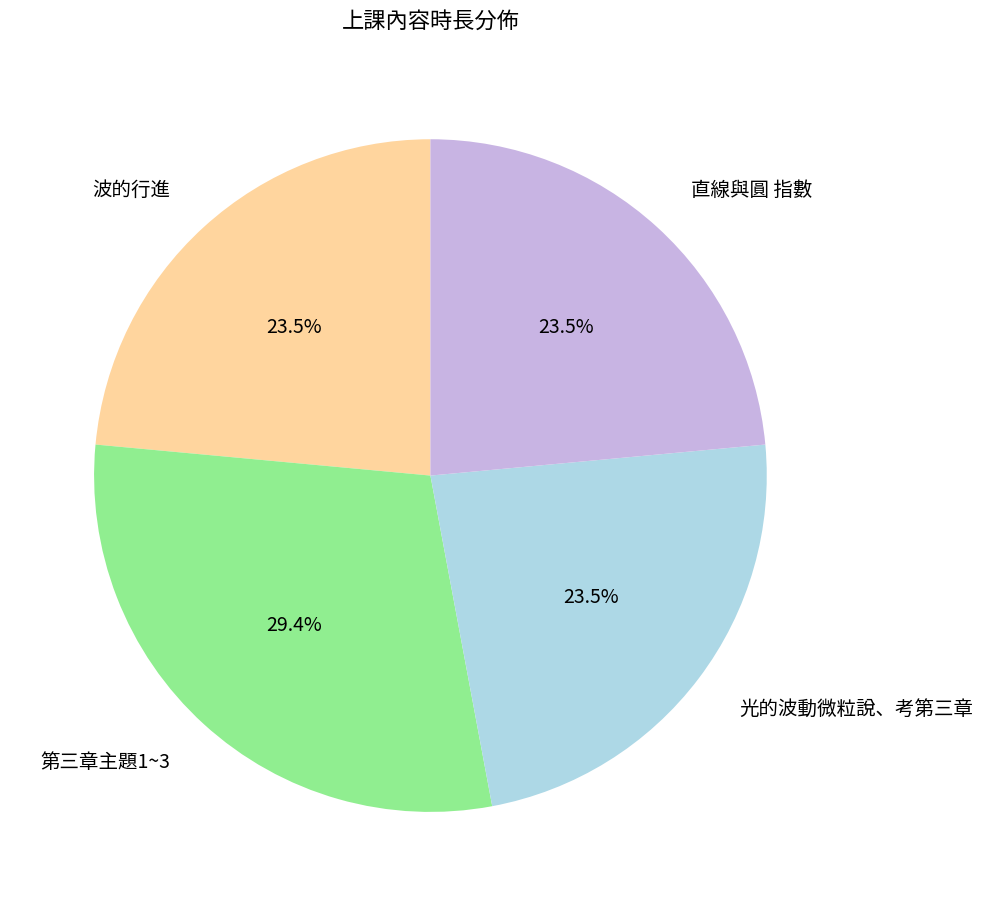

Combined, do 直線與圓 指數 and 光的波動微粒說、考第三章 account for over 50%?

No